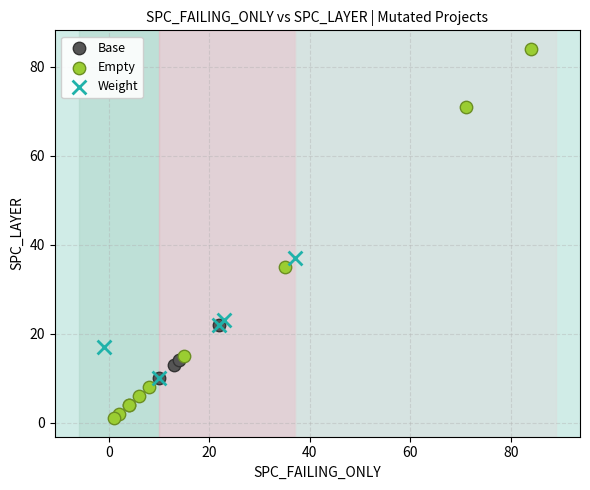

Which series reaches the maximum Y coordinate?

Empty